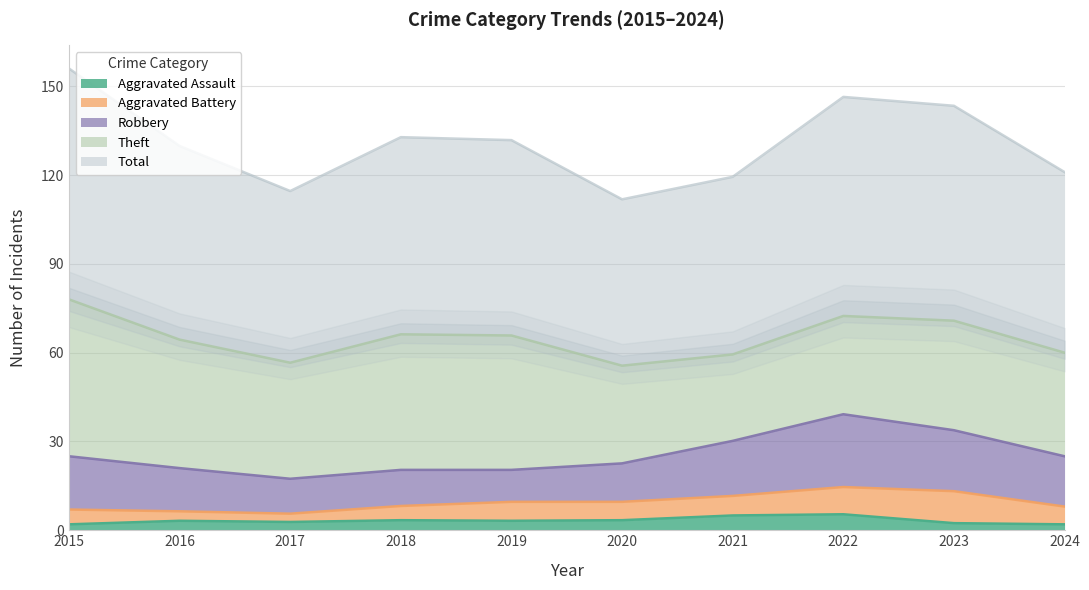

True or false: Robbery and Theft intersect in this chart.

False